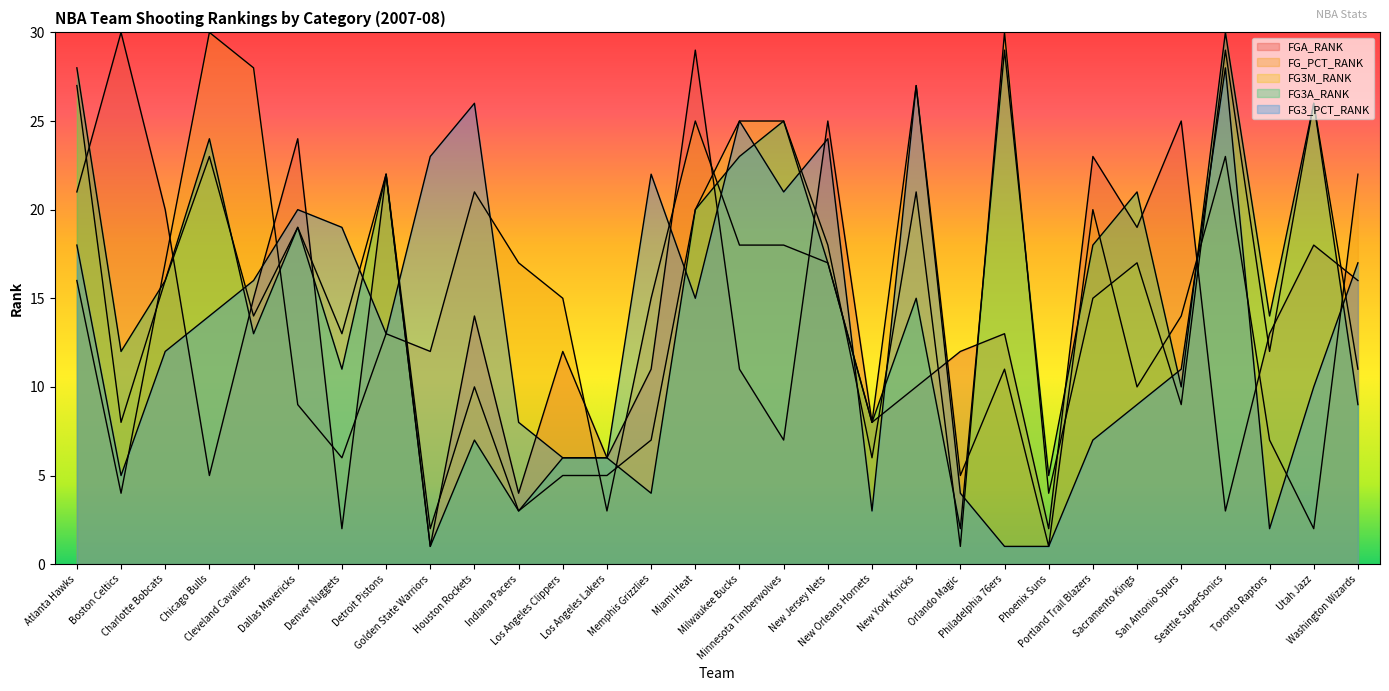

Is the value of FG3M_RANK at New Jersey Nets greater than the value of FGA_RANK at Dallas Mavericks?

No